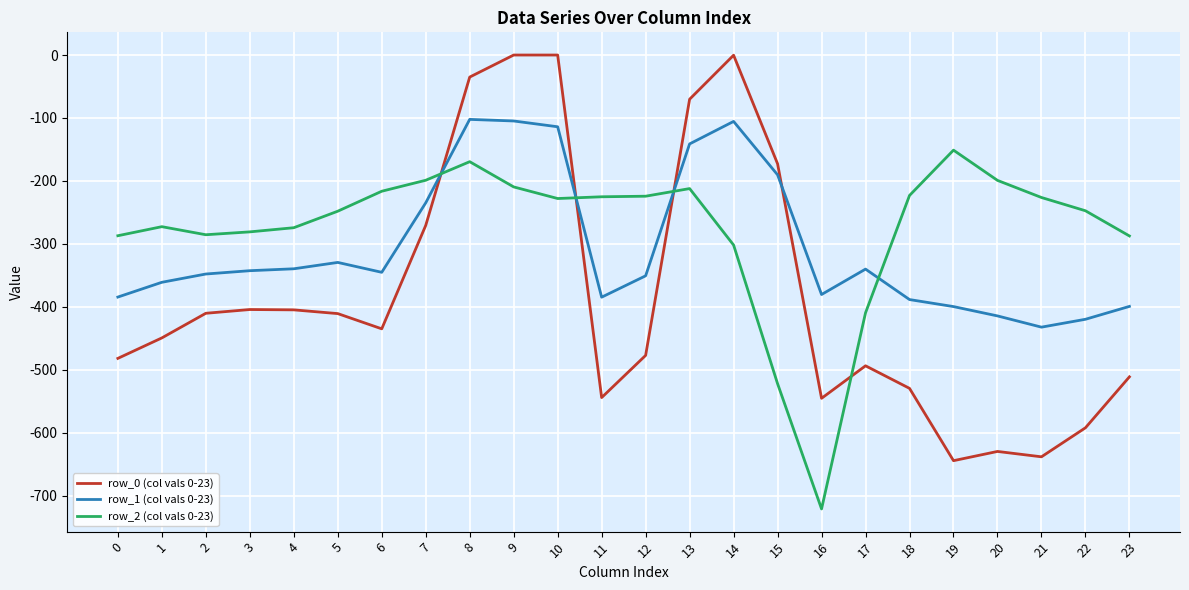

How many intersections are there between row_0 (col vals 0-23) and row_1 (col vals 0-23)?

4